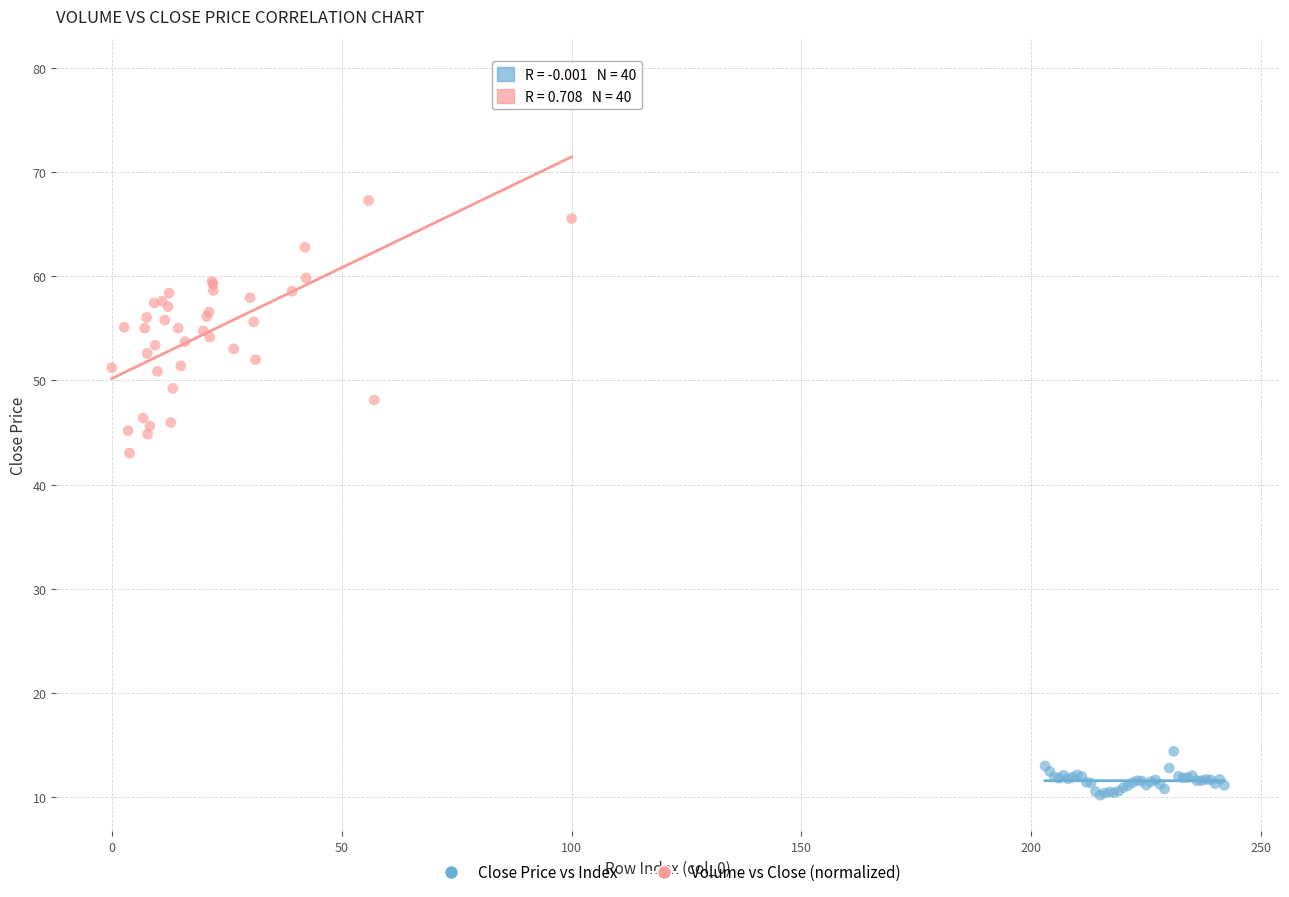

What are all the series names shown in the legend?

Close Price vs Index, Volume vs Close (normalized)